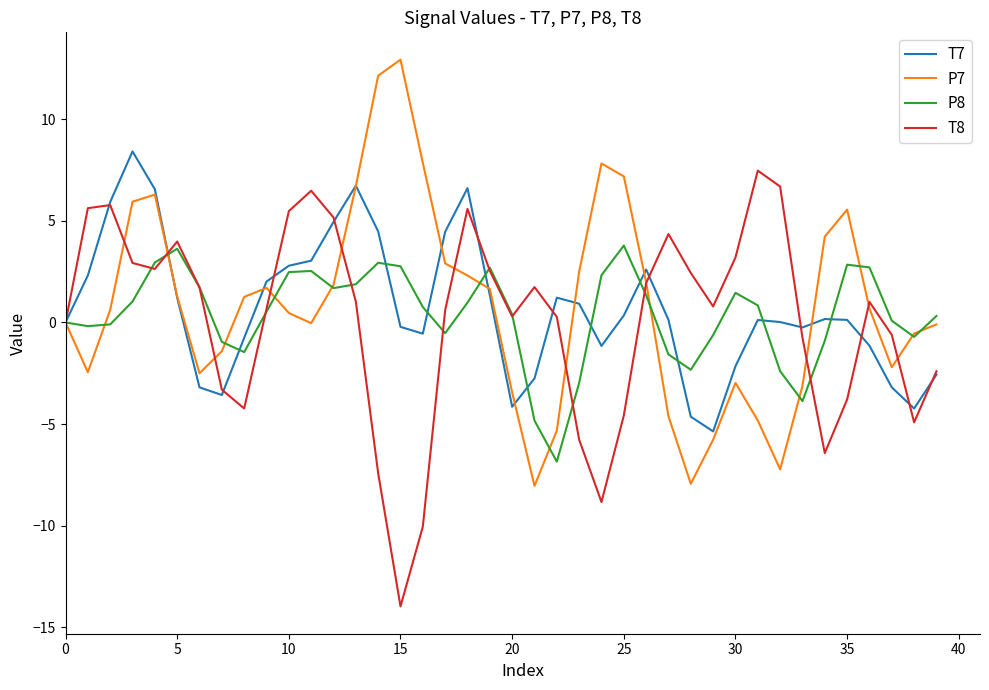

How many lines are shown in the chart?

4